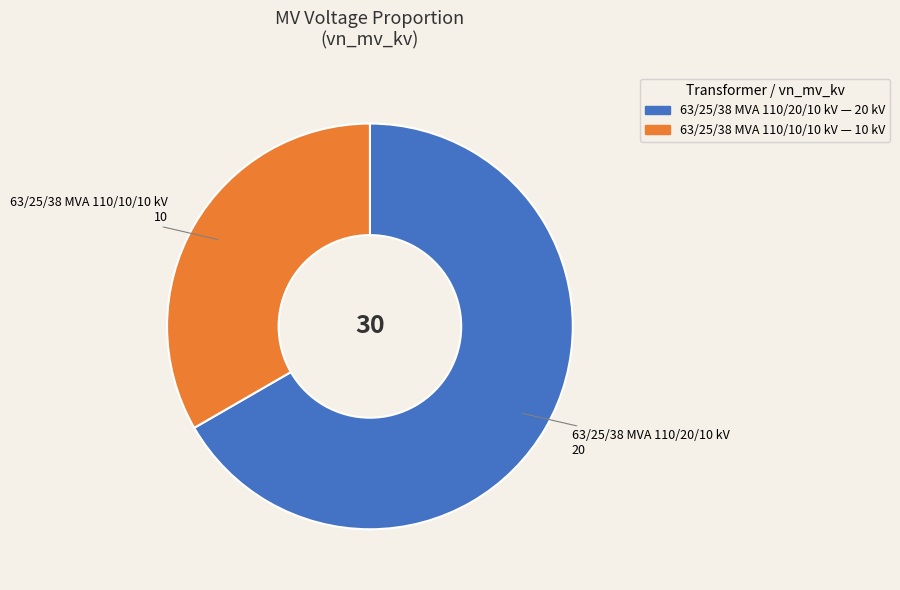

How many segments does this pie chart have?

2